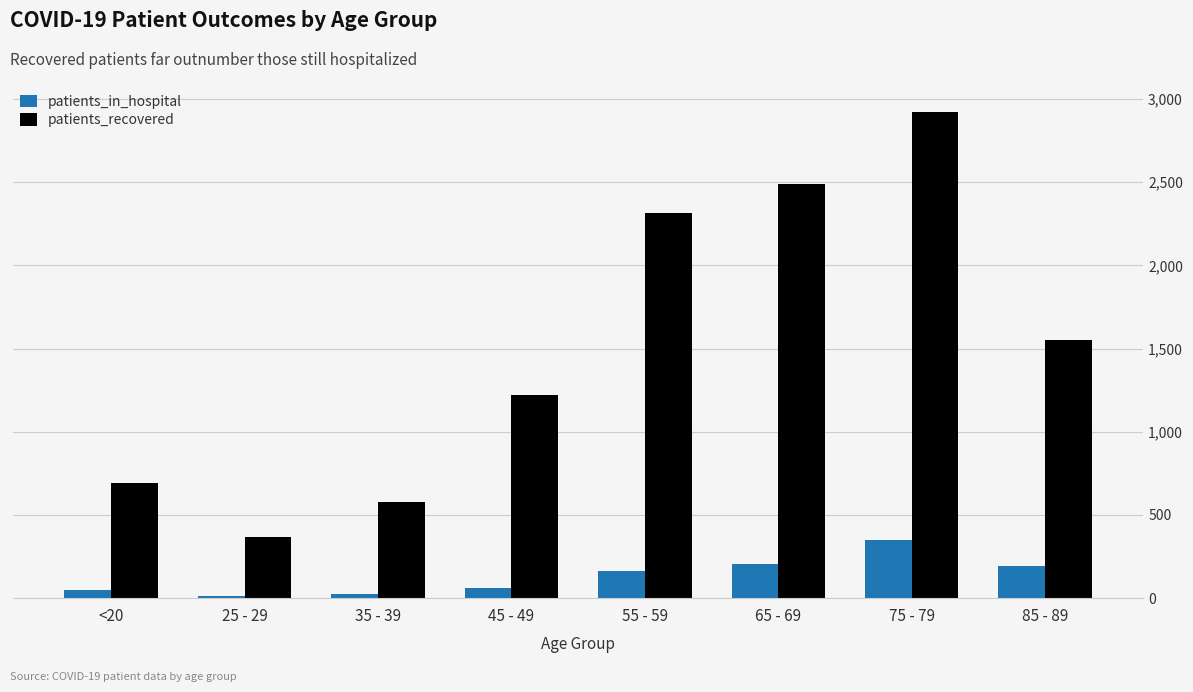

How many groups of bars are there?

8